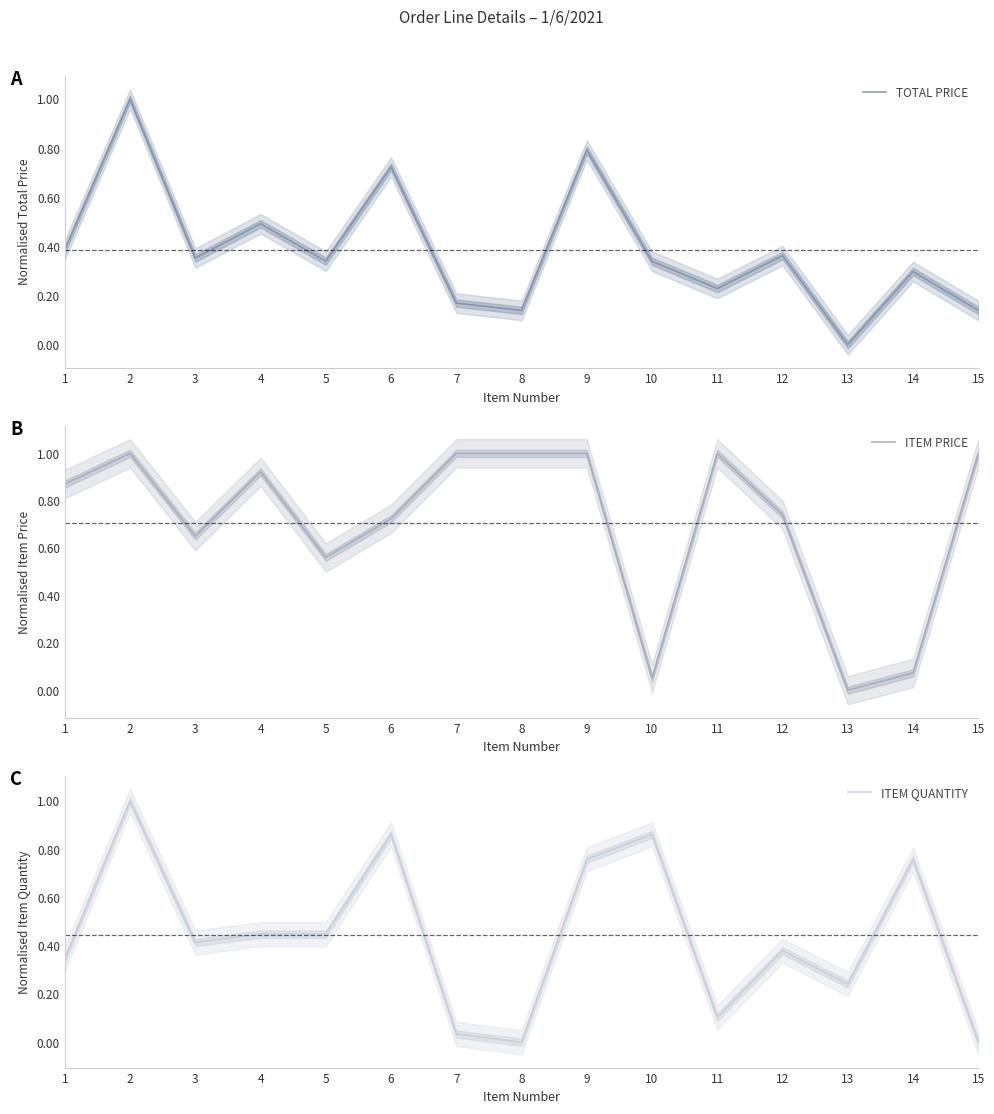

Reading left to right, extract all data points from this chart.

TOTAL PRICE: 1=0.4	2=1.0	3=0.4	4=0.5	5=0.3	6=0.7	7=0.2	8=0.1	9=0.8	10=0.3	11=0.2	12=0.4	13=0.0	14=0.3	15=0.1
ITEM PRICE: 1=0.9	2=1.0	3=0.7	4=0.9	5=0.6	6=0.7	7=1.0	8=1.0	9=1.0	10=0.1	11=1.0	12=0.7	13=0.0	14=0.1	15=1.0
ITEM QUANTITY: 1=0.3	2=1.0	3=0.4	4=0.4	5=0.4	6=0.9	7=0.0	8=0.0	9=0.8	10=0.9	11=0.1	12=0.4	13=0.2	14=0.8	15=0.0